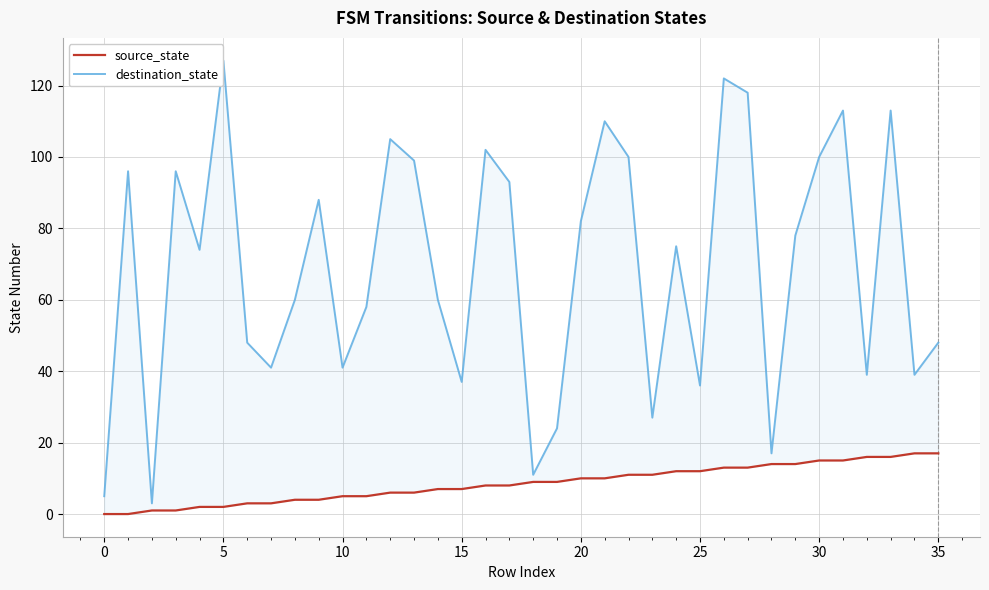

What is the difference between the maximum and minimum values in the destination_state series?

124